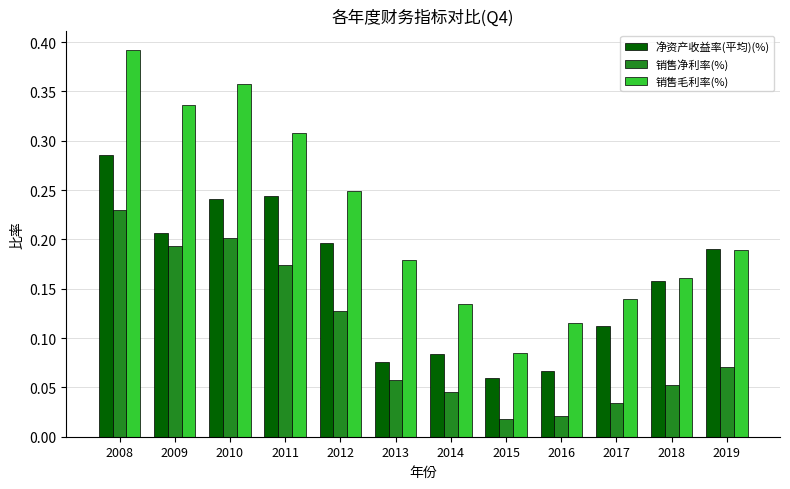

Count the number of categories in the chart.

12